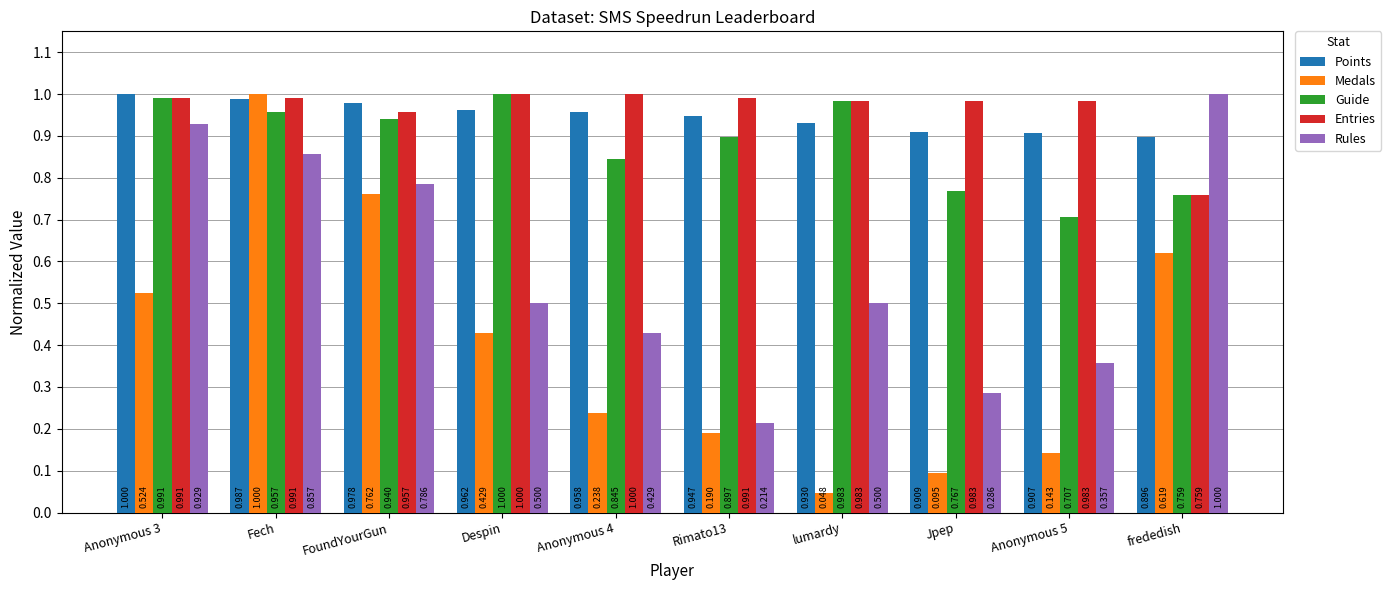

Which category has the lowest value across all series?

lumardy